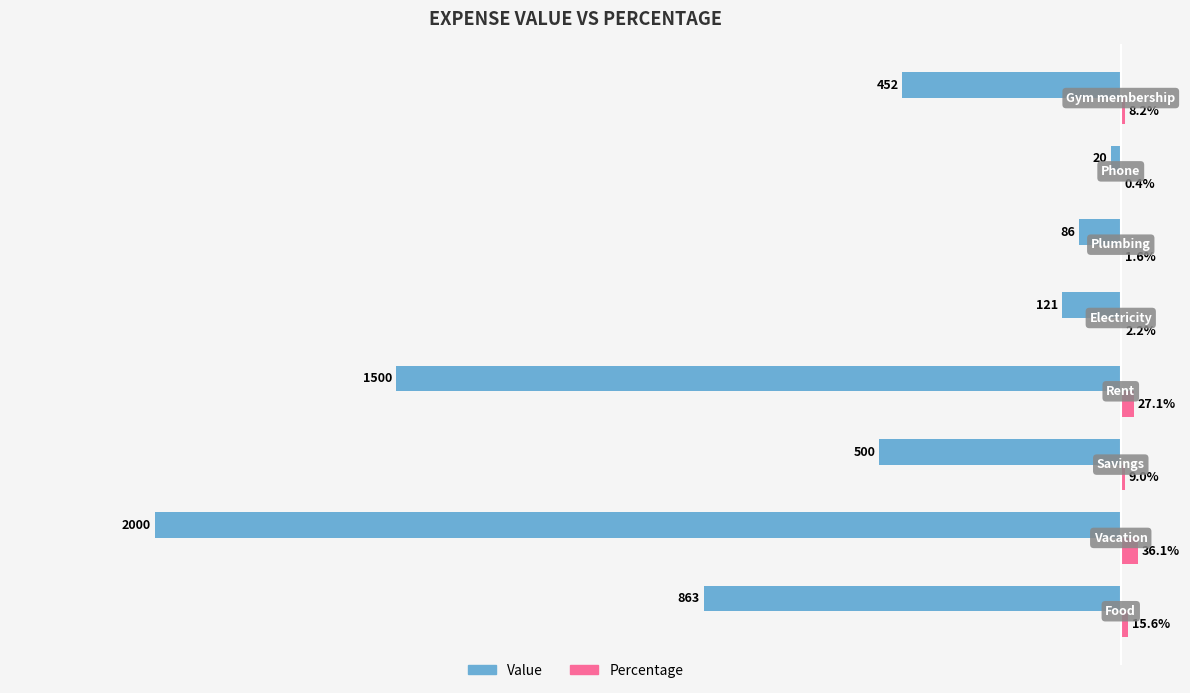

Which series has the largest total across all categories?

Percentage